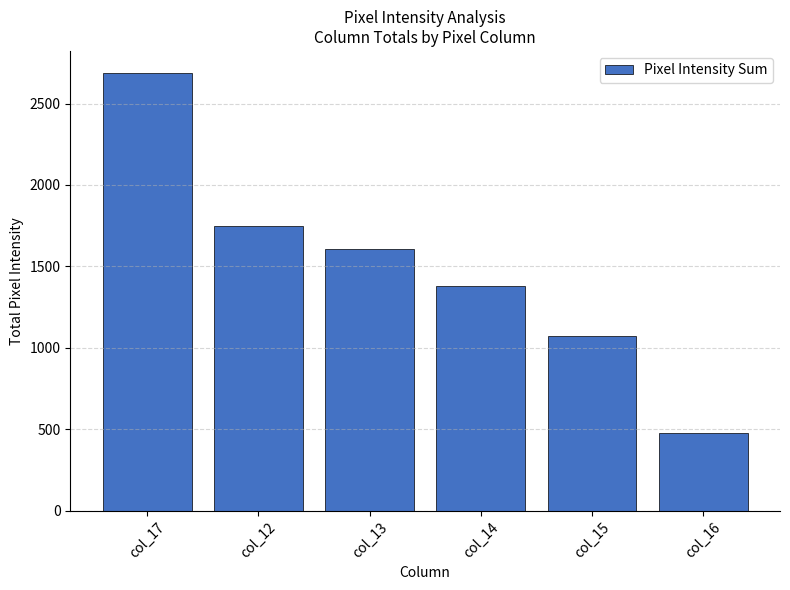

Which category has the highest value across all series?

col_17